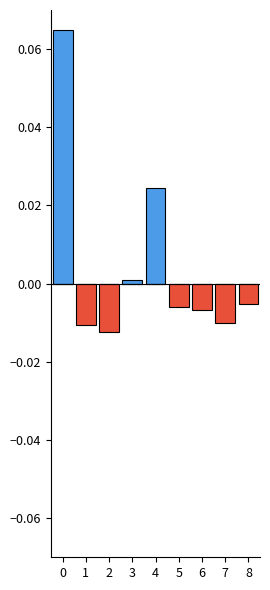

The value of positive at 0 is 0.1. True or false?

True